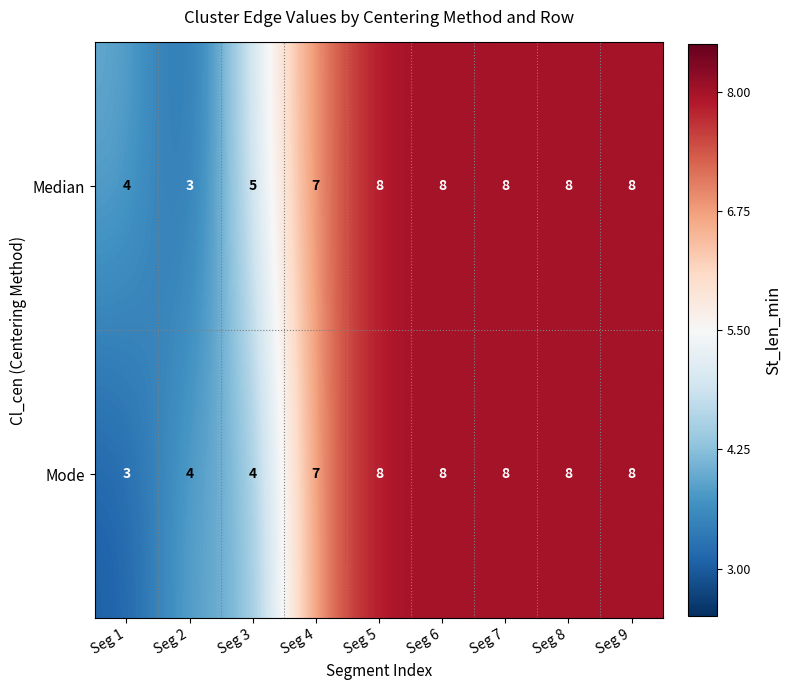

What is the approximate value of Median at Seg 9?

8